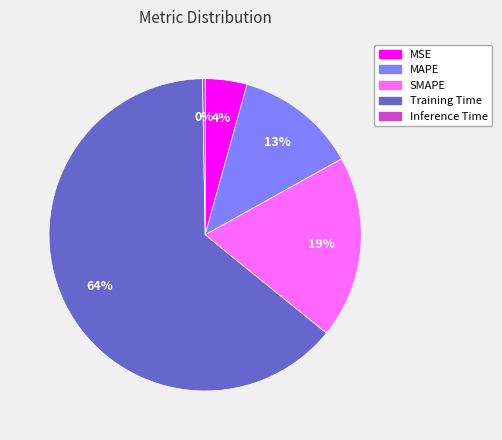

To the nearest percent, what is the average slice percentage?

20%